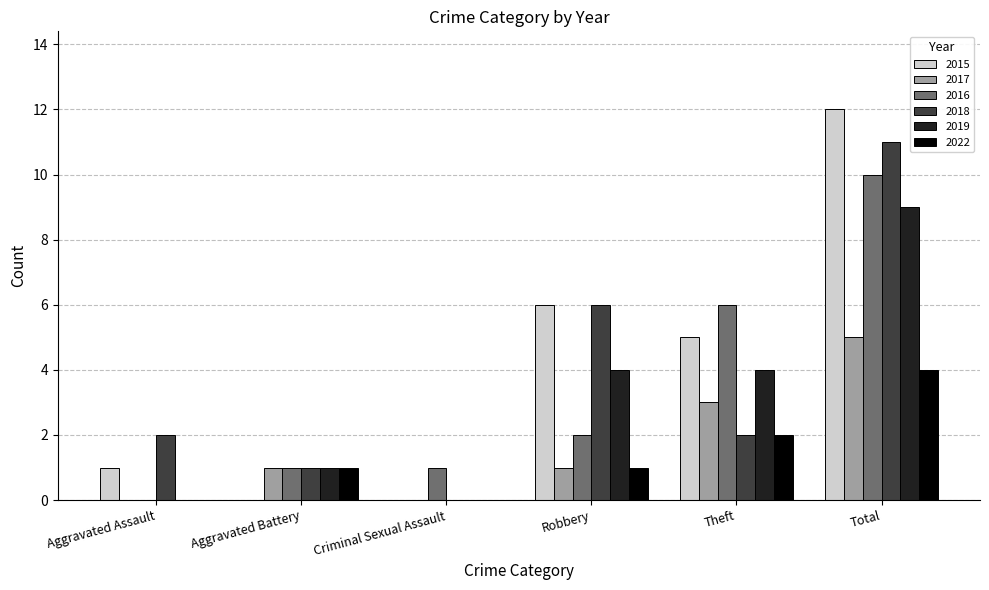

Reading right to left, list all the values displayed in this chart.

2015: Total=12	Theft=5	Robbery=6	Criminal Sexual Assault=0	Aggravated Battery=0	Aggravated Assault=1
2017: Total=5	Theft=3	Robbery=1	Criminal Sexual Assault=0	Aggravated Battery=1	Aggravated Assault=0
2016: Total=10	Theft=6	Robbery=2	Criminal Sexual Assault=1	Aggravated Battery=1	Aggravated Assault=0
2018: Total=11	Theft=2	Robbery=6	Criminal Sexual Assault=0	Aggravated Battery=1	Aggravated Assault=2
2019: Total=9	Theft=4	Robbery=4	Criminal Sexual Assault=0	Aggravated Battery=1	Aggravated Assault=0
2022: Total=4	Theft=2	Robbery=1	Criminal Sexual Assault=0	Aggravated Battery=1	Aggravated Assault=0